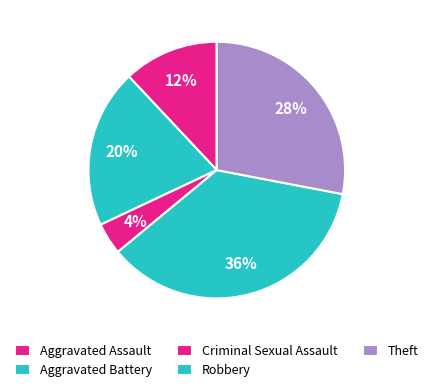

How many slices are in this pie chart?

5